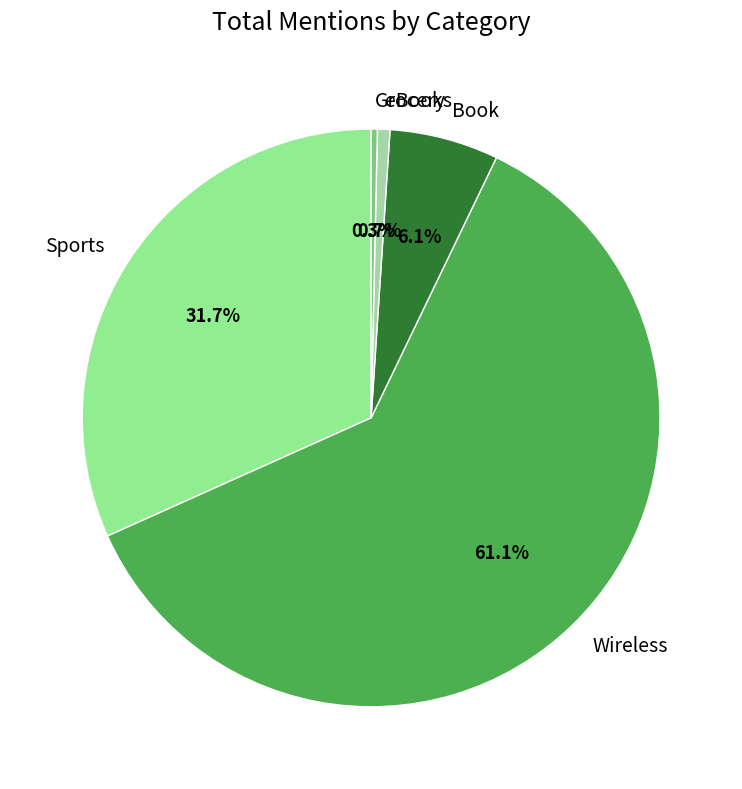

How many slices are in this pie chart?

5